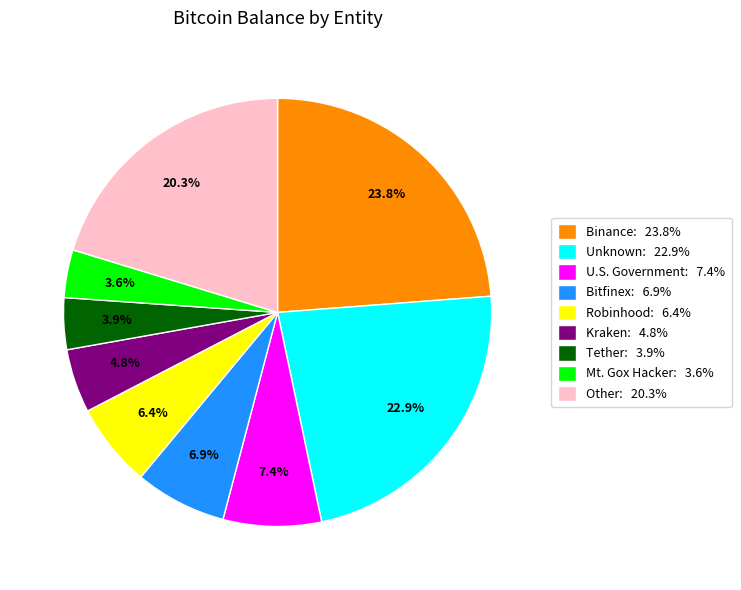

Count the number of slices in the pie.

9